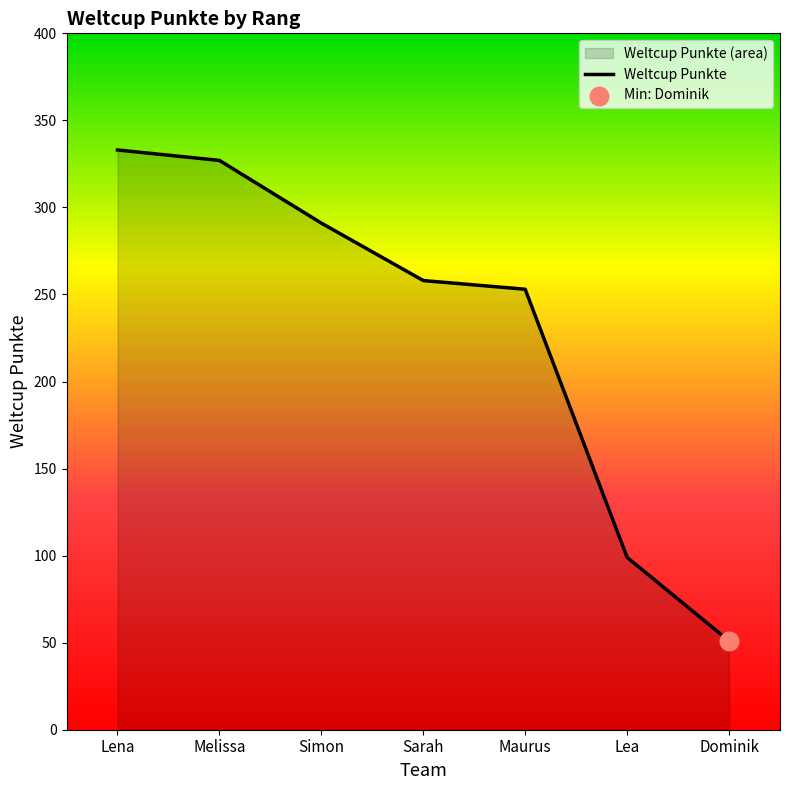

Which has a higher value, Lea or Melissa?

Melissa